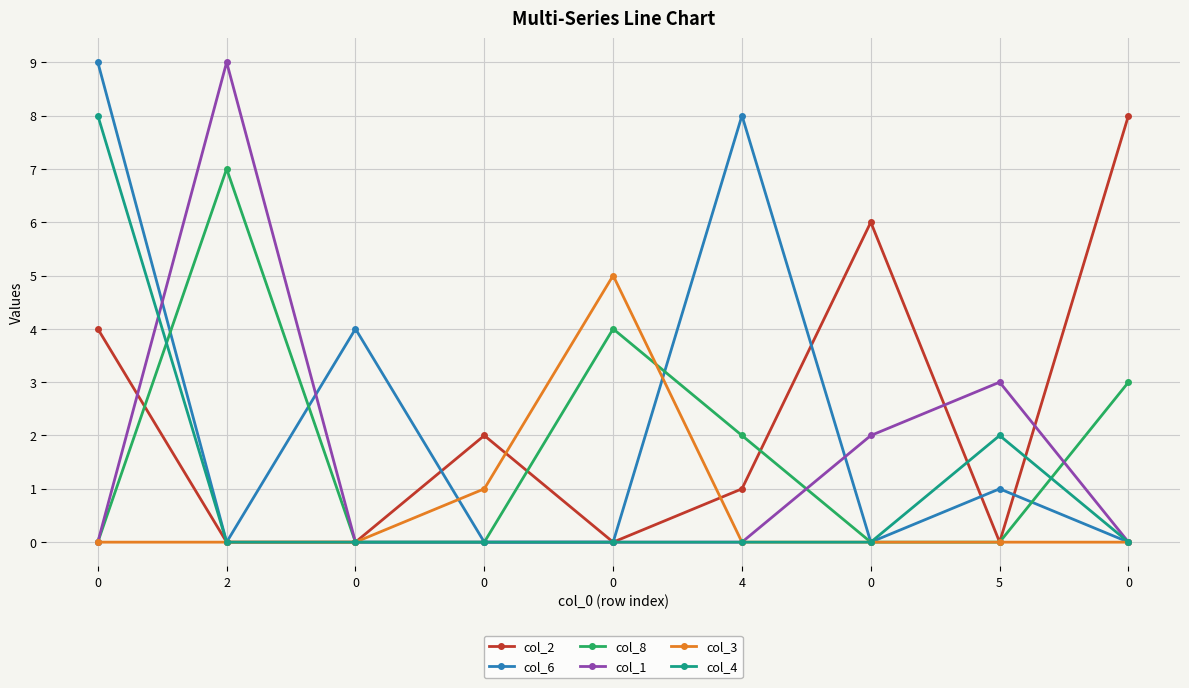

What are all the series names shown in the legend?

col_2, col_6, col_8, col_1, col_3, col_4